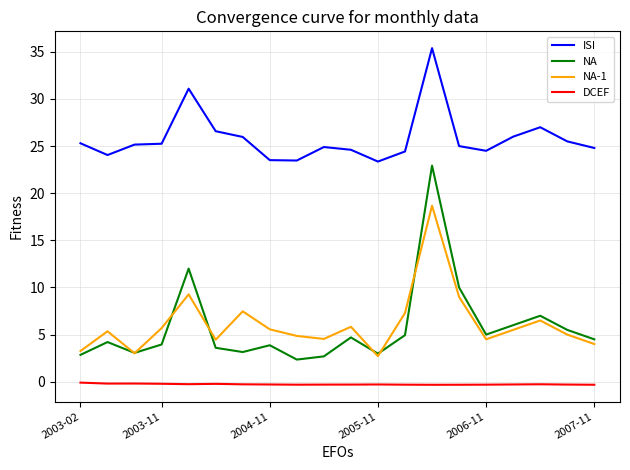

What are all the series names shown in the legend?

ISI, NA, NA-1, DCEF